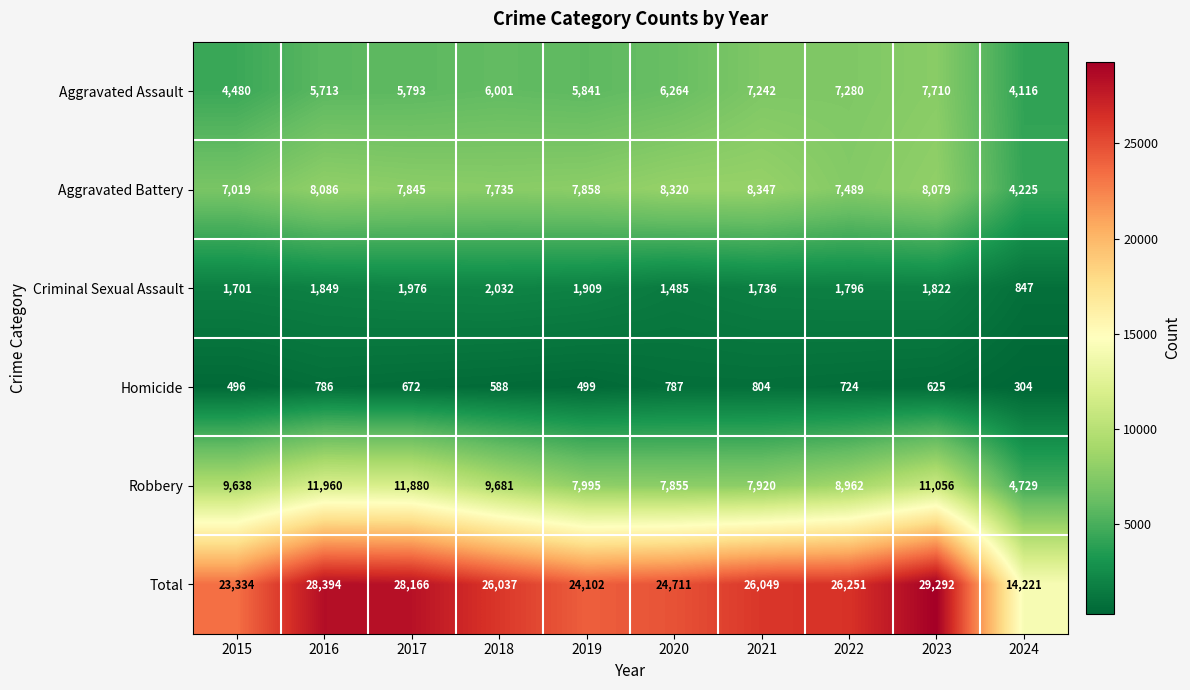

Where does the Criminal Sexual Assault series first go above 1822?

2016